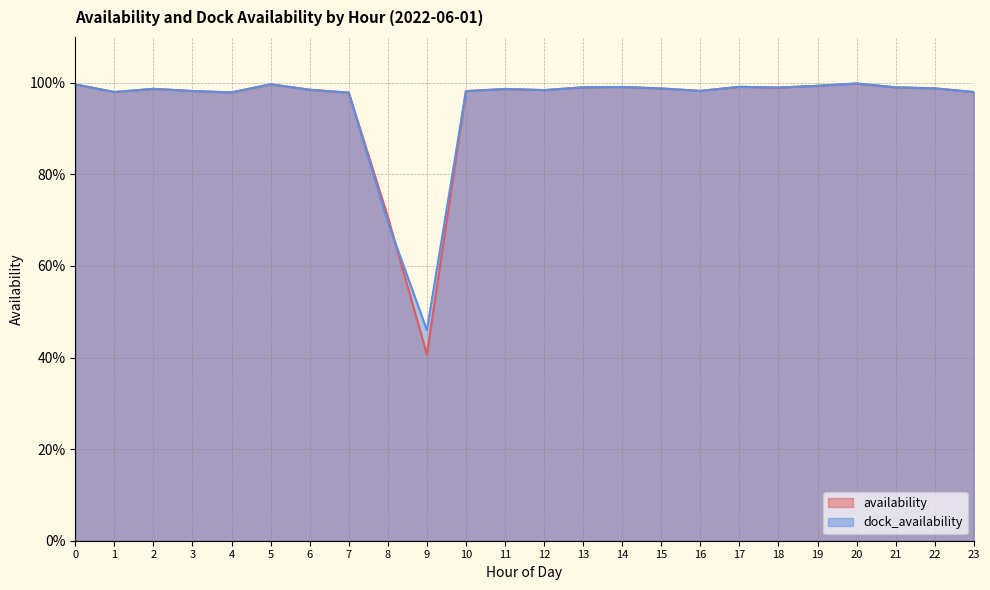

What are all the series names shown in the legend?

availability, dock_availability